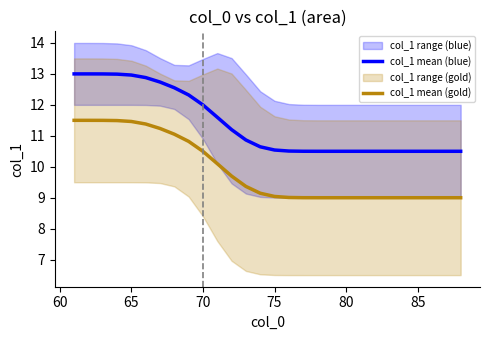

True or false: col_1 mean (gold) and col_1 mean (blue) cross at least once.

False